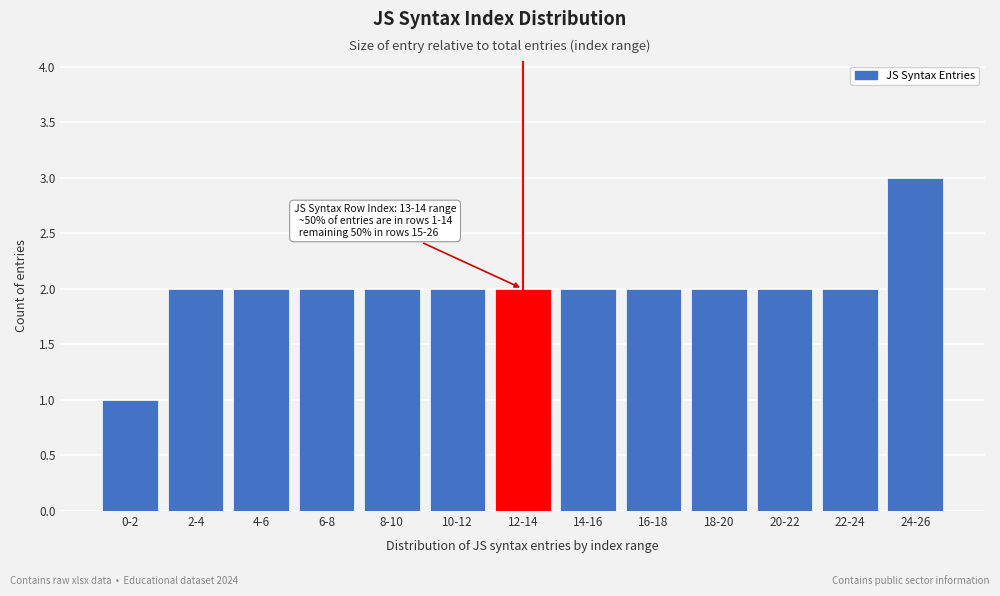

Reading left to right, list all the values displayed in this chart.

1	2	2	2	2	2	2	2	2	2	2	2	3